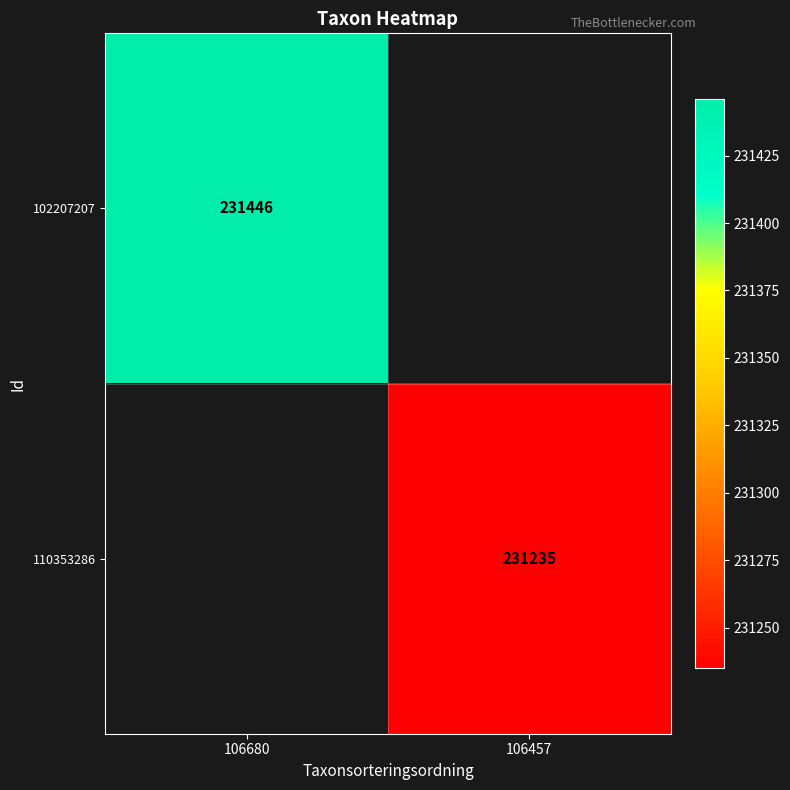

True or false: 102207207 has a value of 71698 at 106680.

False